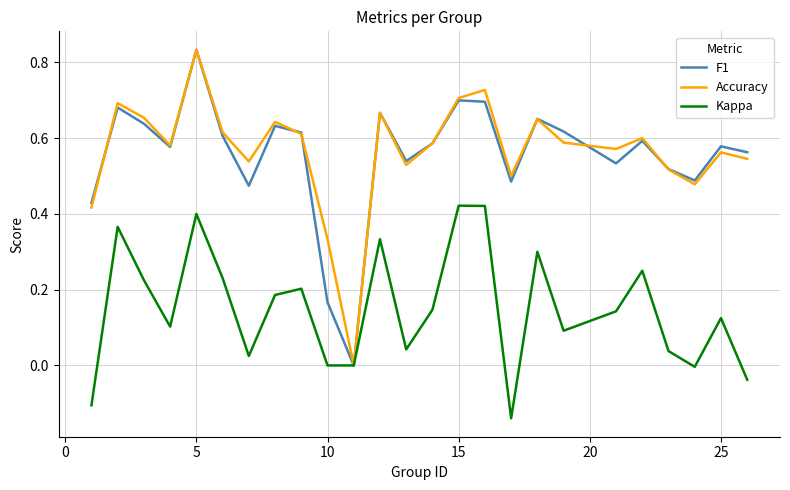

At which category does the chart reach its peak across all series?

5